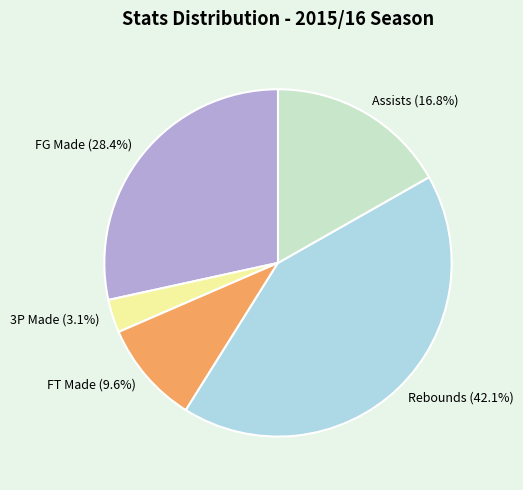

Which slice is the smallest?

3P Made